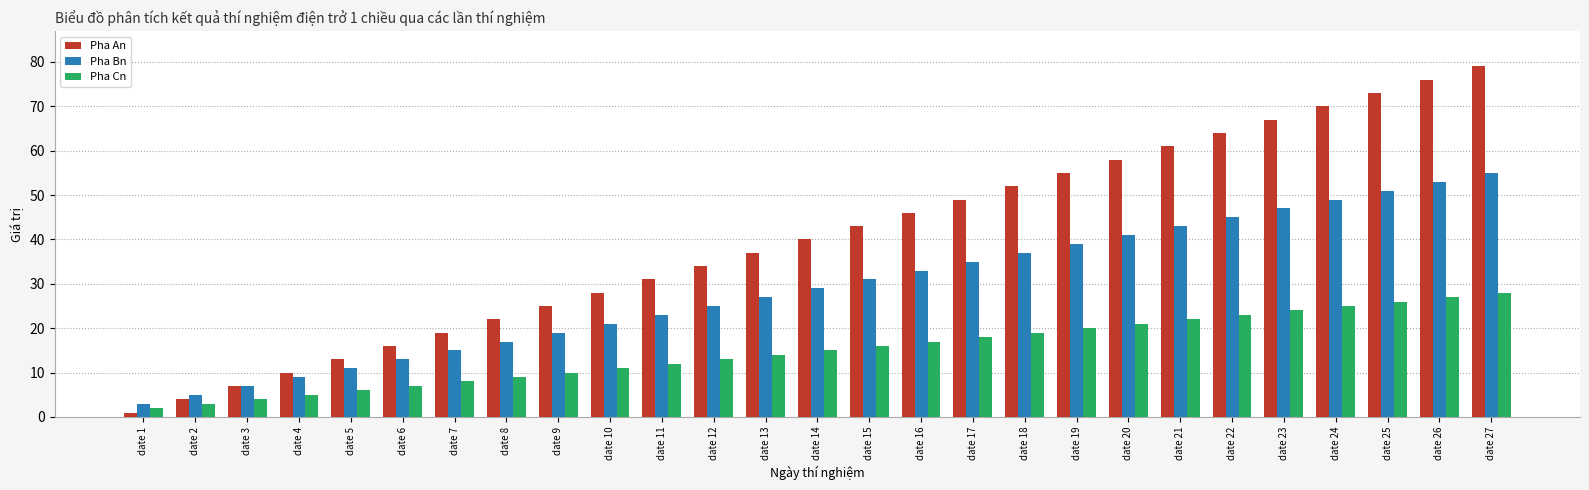

List the series in order of their peak value, highest first.

Pha An, Pha Bn, Pha Cn